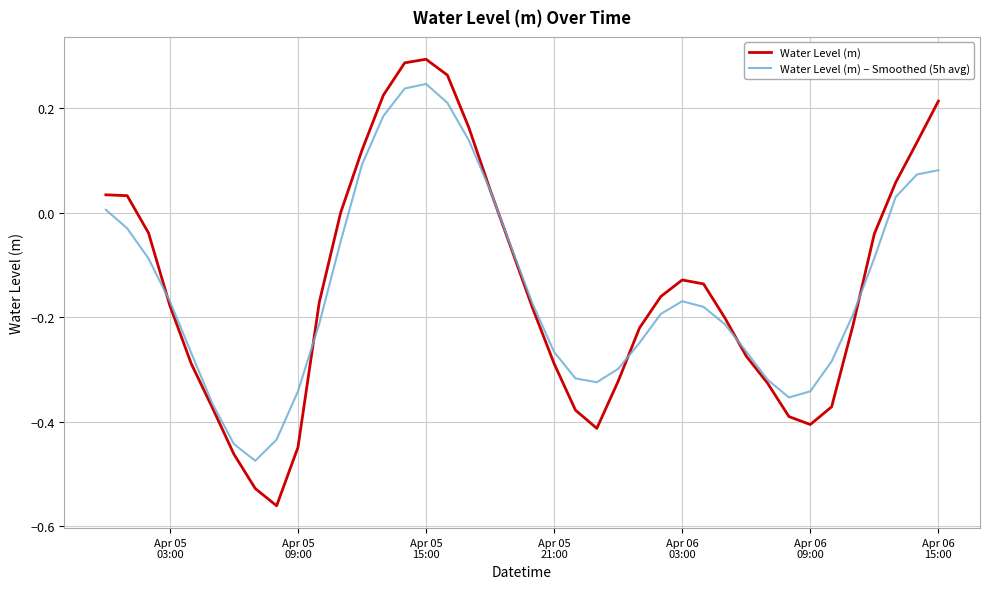

Rank the series by their maximum value, from highest to lowest.

Water Level (m), Water Level (m) – Smoothed (5h avg)